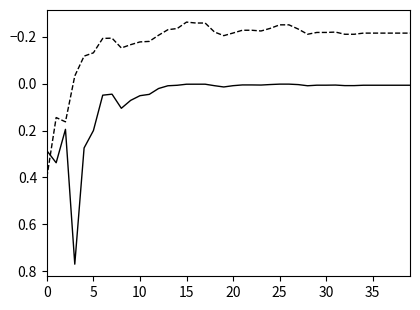

Is this an area chart (filled region under the line)?

No